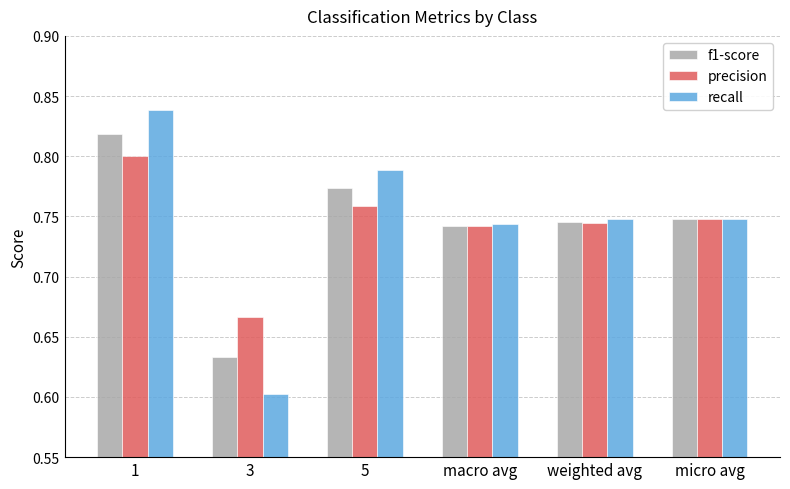

Is it true that precision equals 0.8 at 5?

True